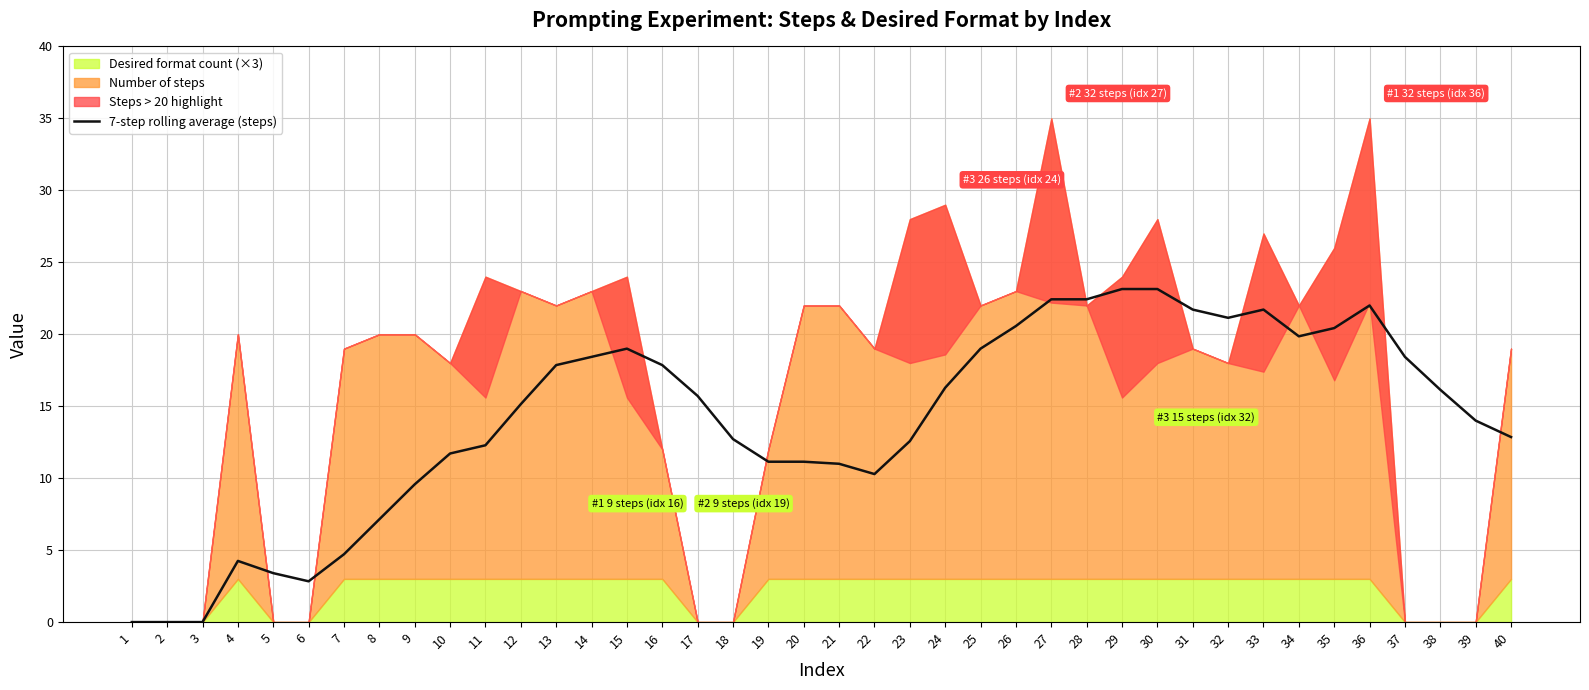

How many values are below 15?

19